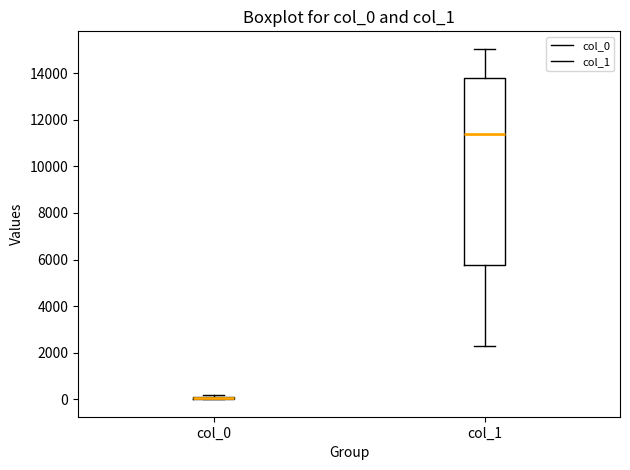

Reading left to right, transcribe this box plot: for each box, give where its median line is, the range the box spans, and where its two whiskers end, as read against the y-axis. The values are not printed on the chart, so give them approximately, as read against the axis.

col_0: box collapsed to a line at 0, whiskers 0 to 200
col_1: median 11400, box 5800 to 13800, whiskers 2200 to 15000